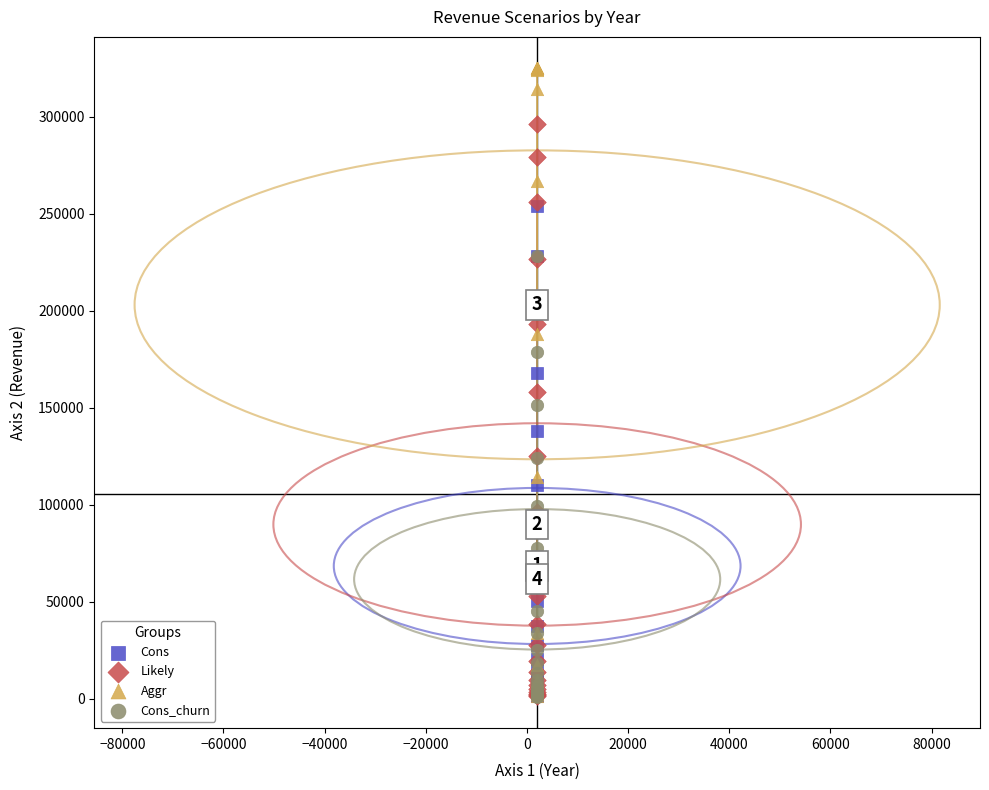

Which series contains the highest Y value?

Aggr